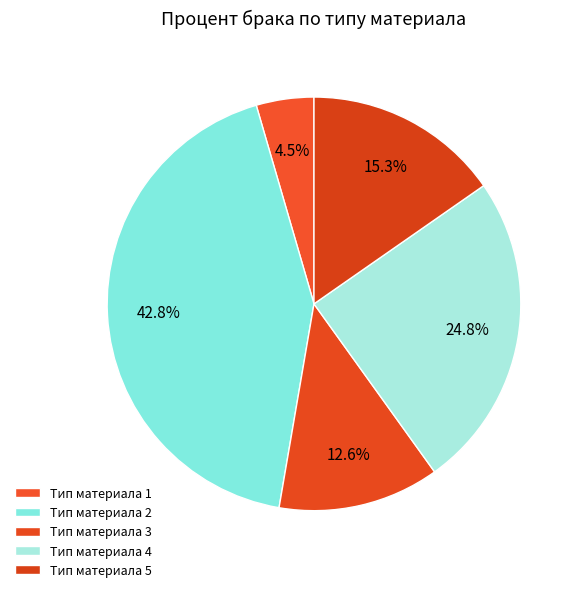

To the nearest percent, what is the combined percentage of Тип материала 3 and Тип материала 1?

17%